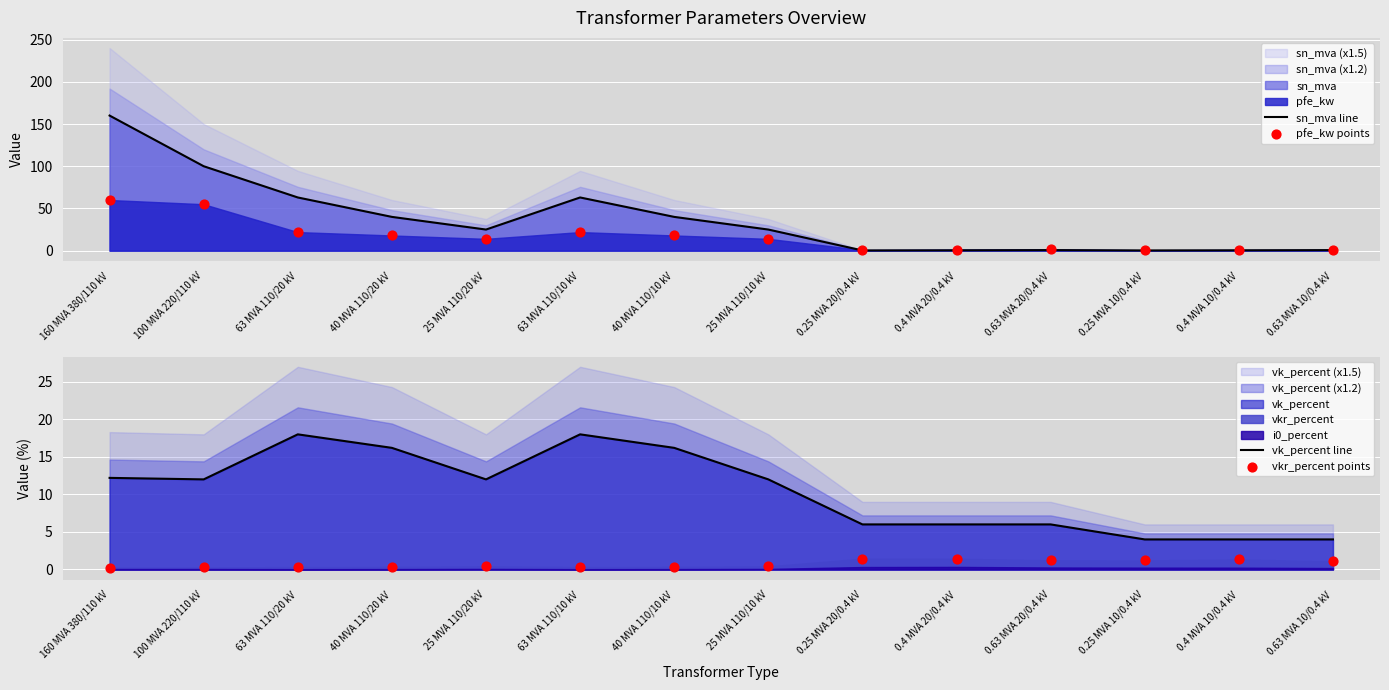

What is the total value across all series at 0.4 MVA 20/0.4 kV?

9.2